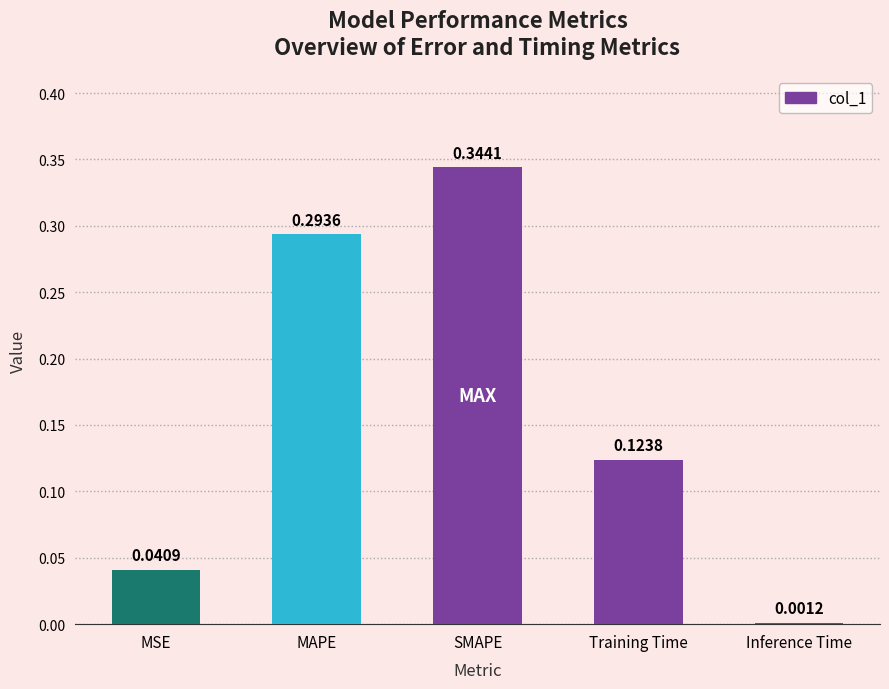

Which has a higher value, Inference Time or Training Time?

Training Time